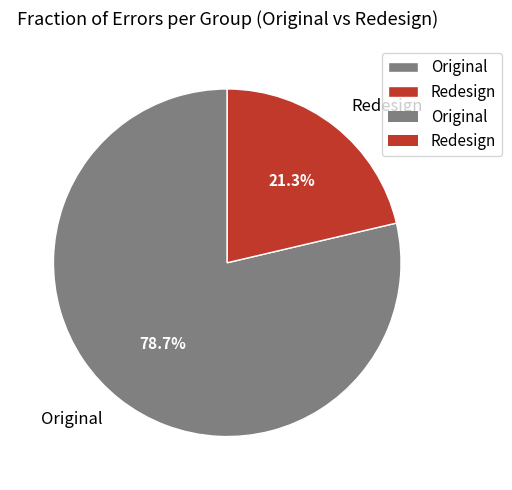

To the nearest percent, what portion does Original represent?

79%